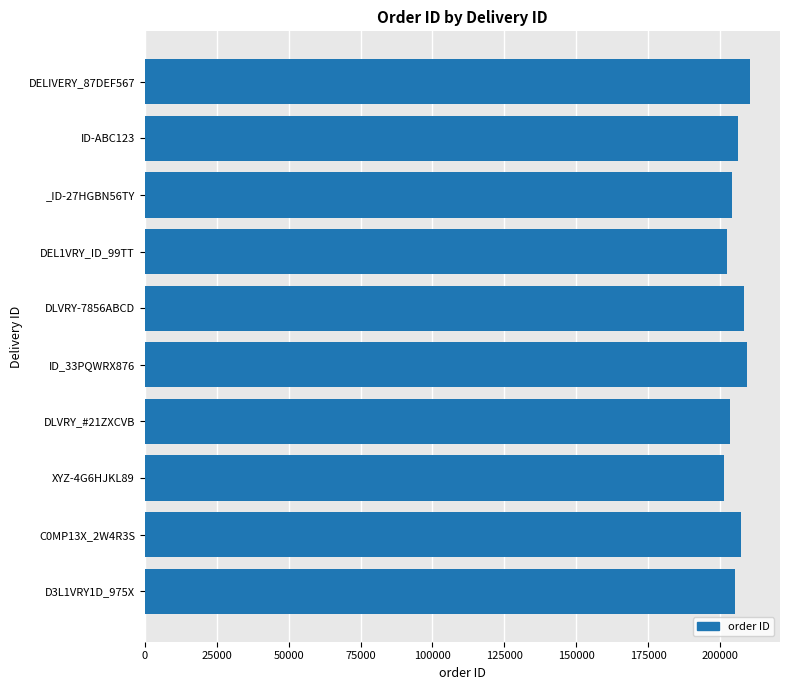

Is it true that the value at DLVRY_#21ZXCVB is 203309?

True